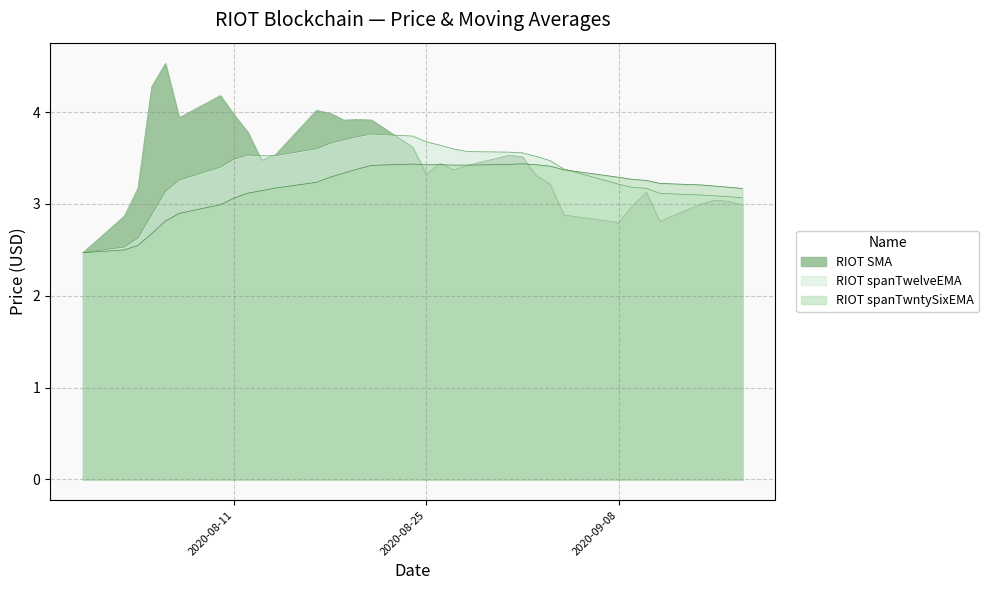

At which category does RIOT spanTwelveEMA reach its first local valley?

2020-08-13